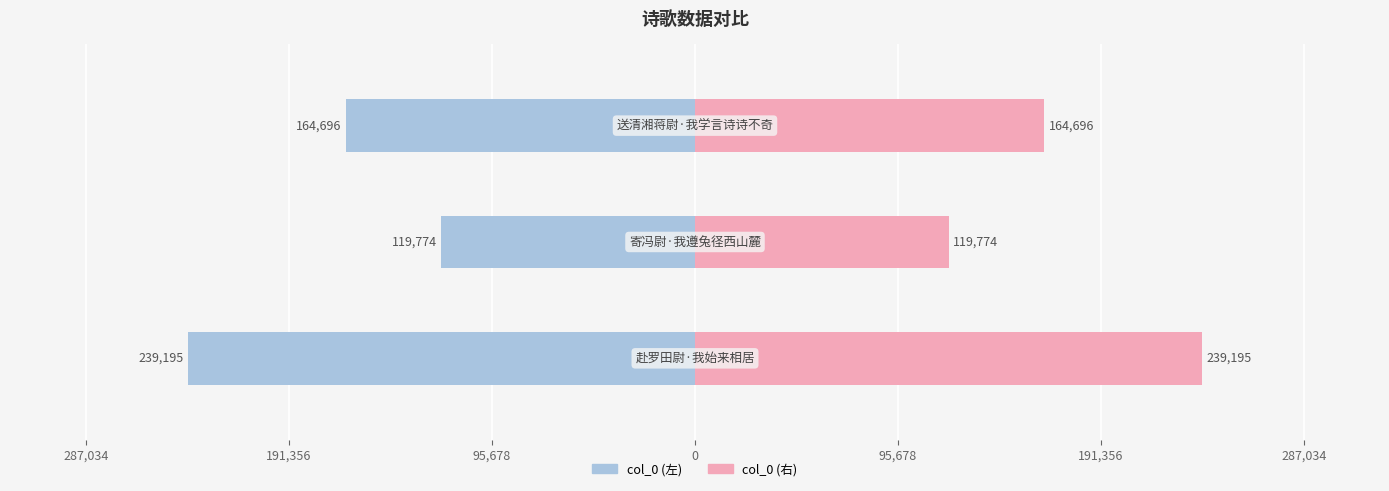

Which has a higher value, 191,356 or 95,678?

191,356